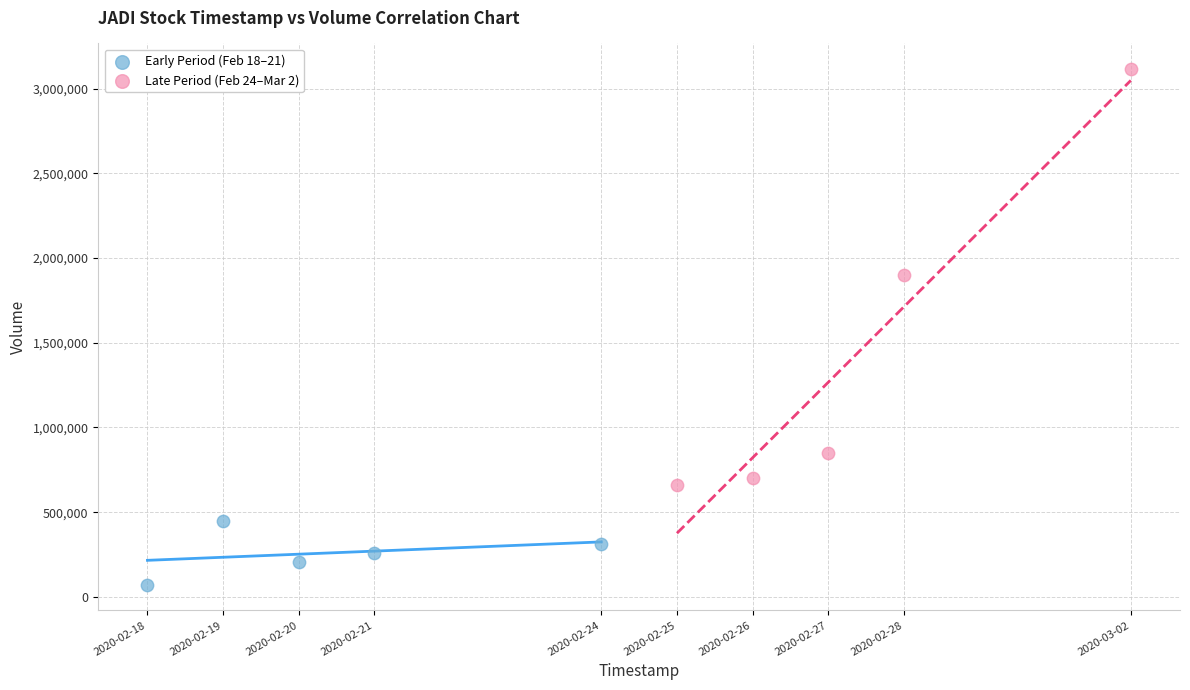

Which series reaches the minimum Y coordinate?

Early Period (Feb 18–21)